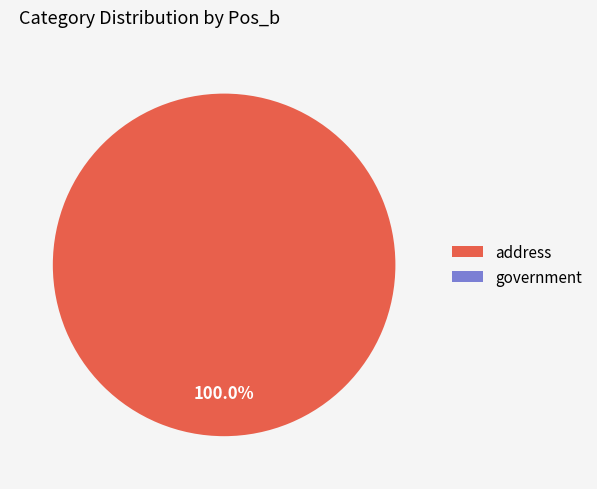

Does any single category account for the majority?

Yes